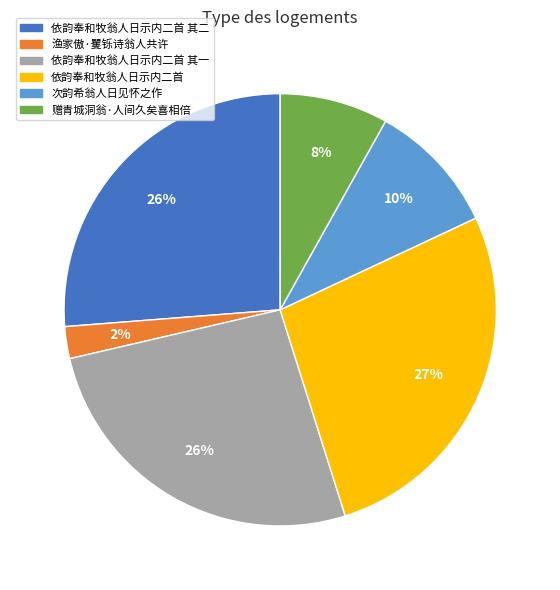

Does any single category account for the majority?

No